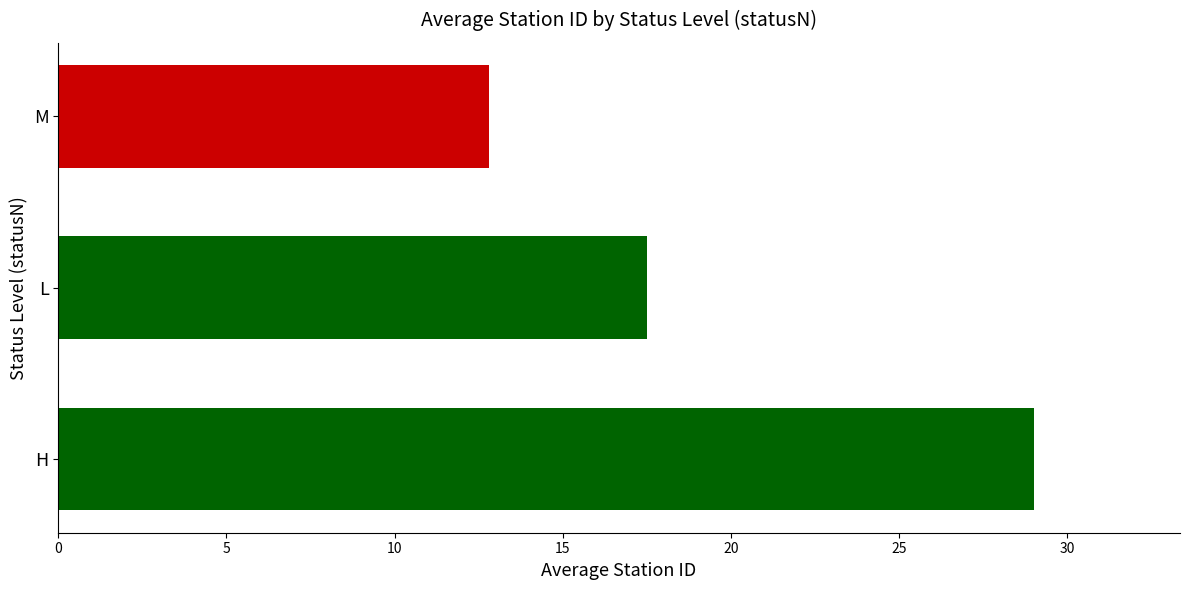

List the labels in order of value, smallest first.

M, L, H